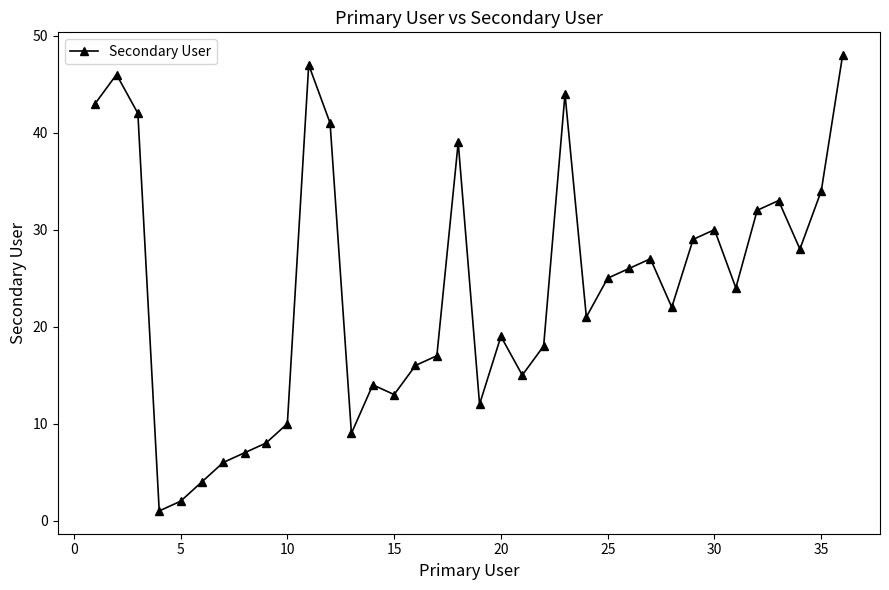

What is the value of the 17th point from the left?

17